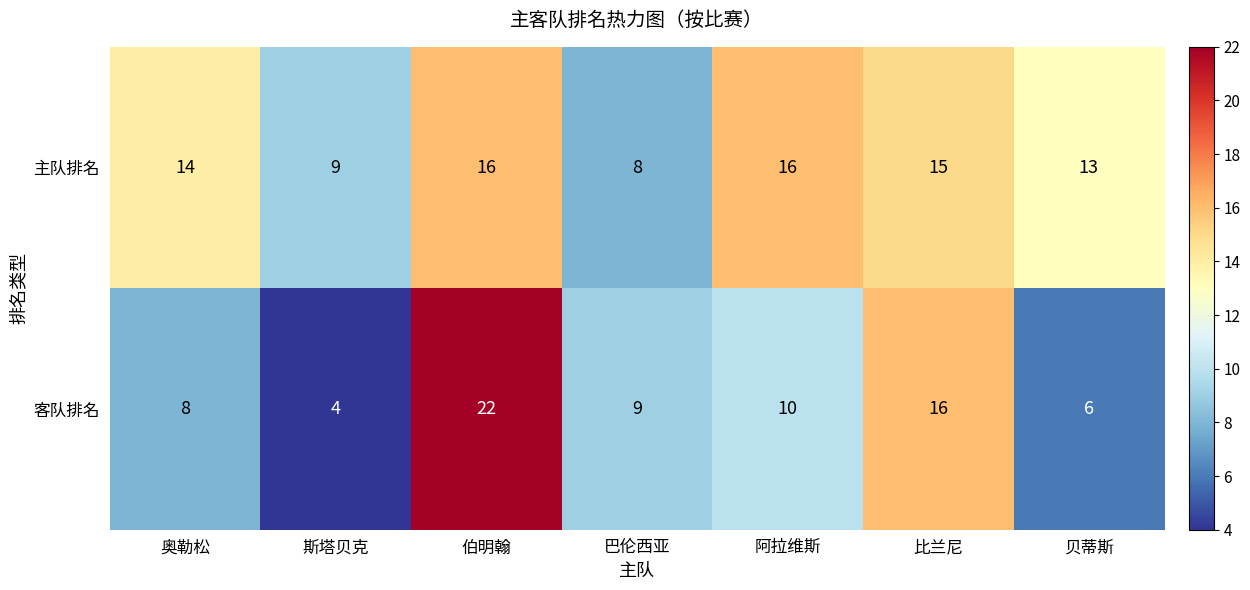

Reading right to left, list all the values displayed in this chart.

主队排名: 13	15	16	8	16	9	14
客队排名: 6	16	10	9	22	4	8